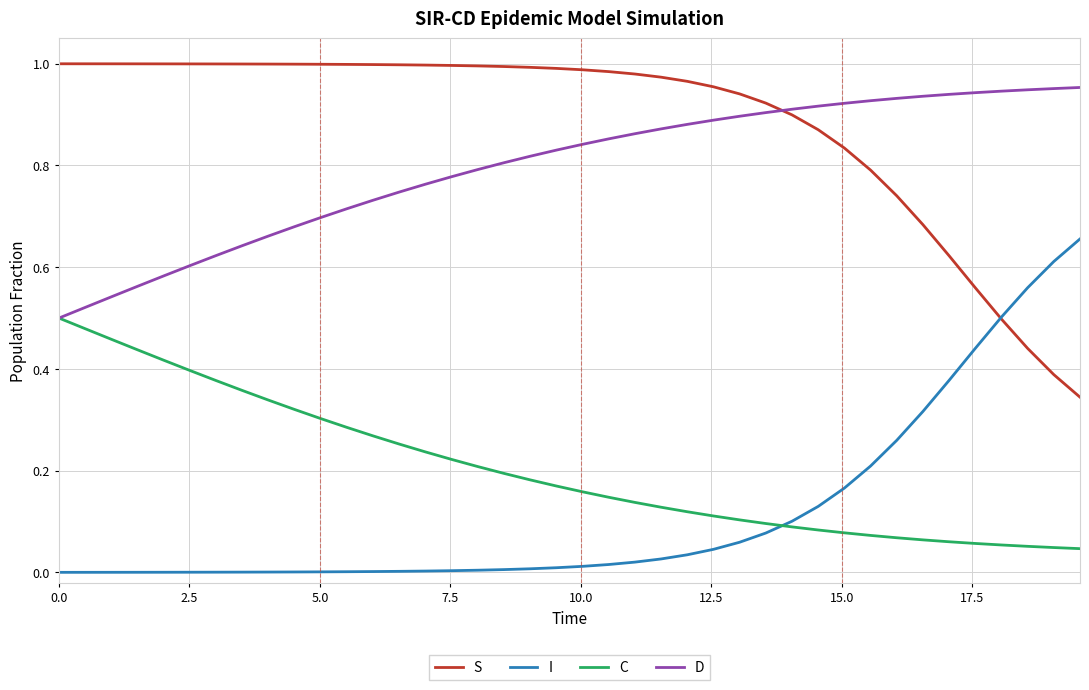

Which series has the largest total across all categories?

S